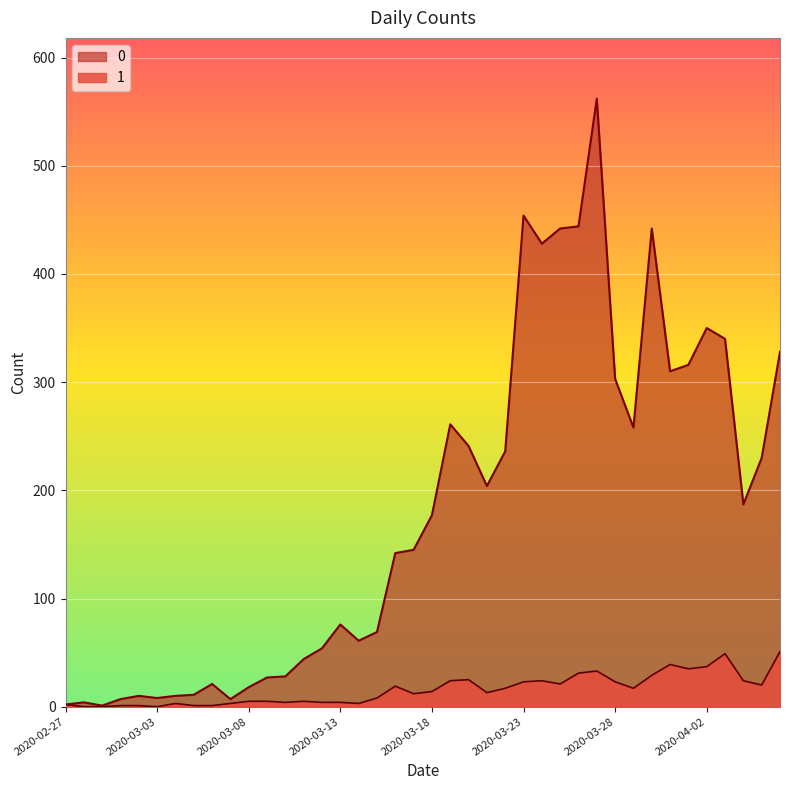

How many lines are shown in the chart?

2